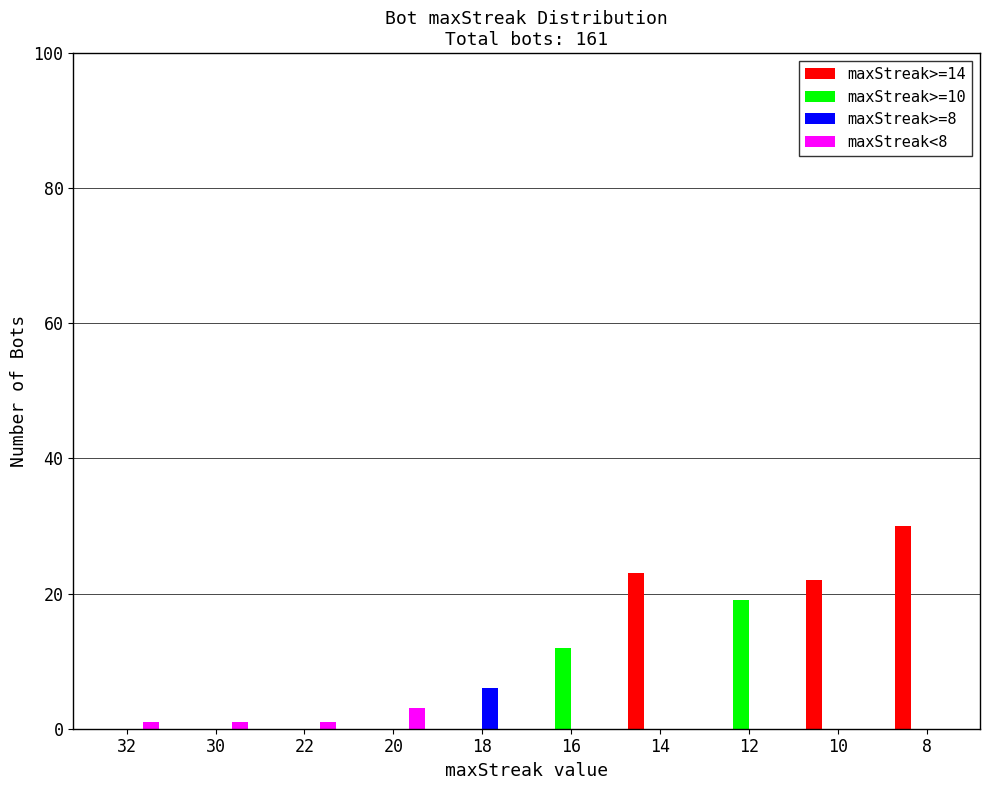

Which series has the largest total across all categories?

maxStreak>=14